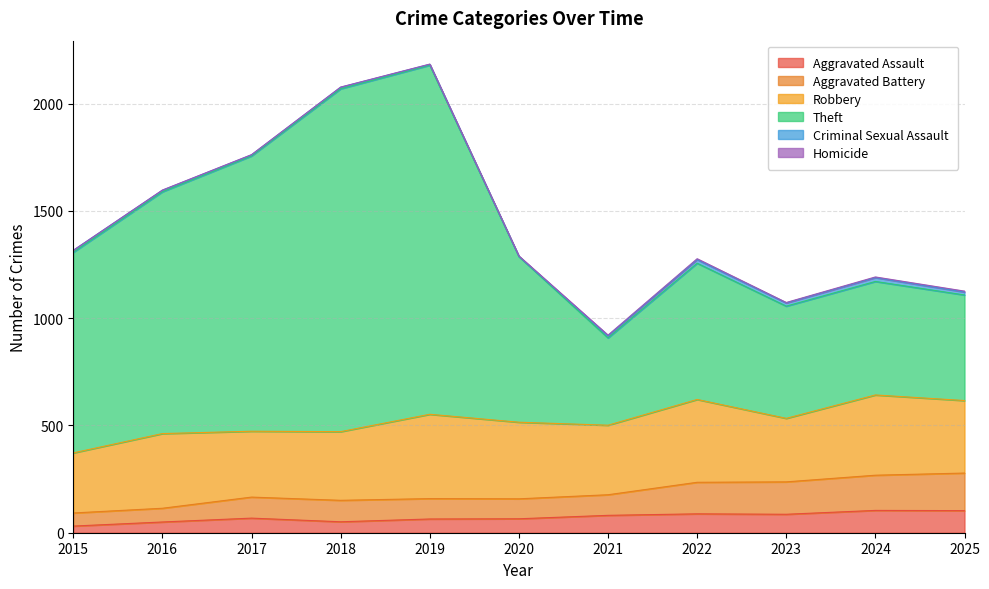

What is the highest value of the Aggravated Assault series?

104